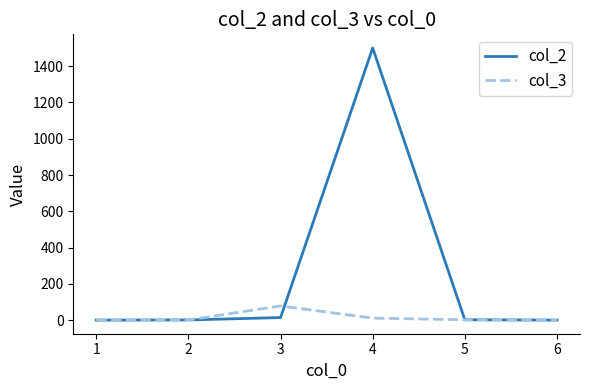

List the series in order of their overall mean, highest first.

col_2, col_3